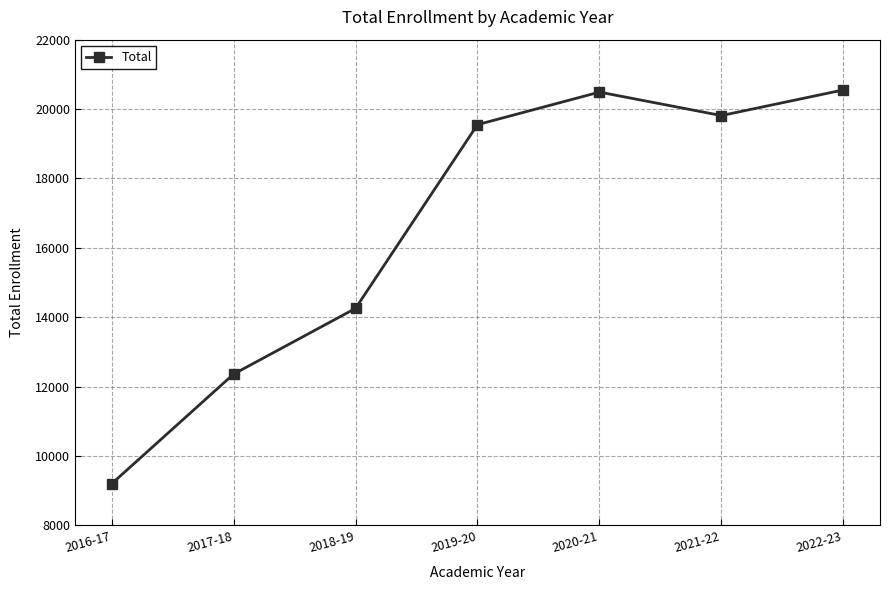

How many interior local valleys (lower than both neighbors) does the data have?

1